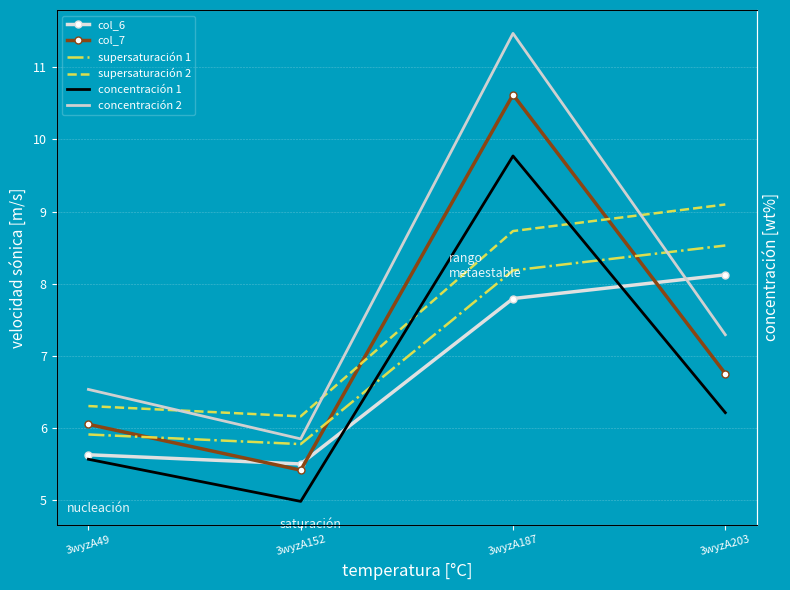

Is it true that concentración 2 equals 11.5 at 3wyzA187?

True